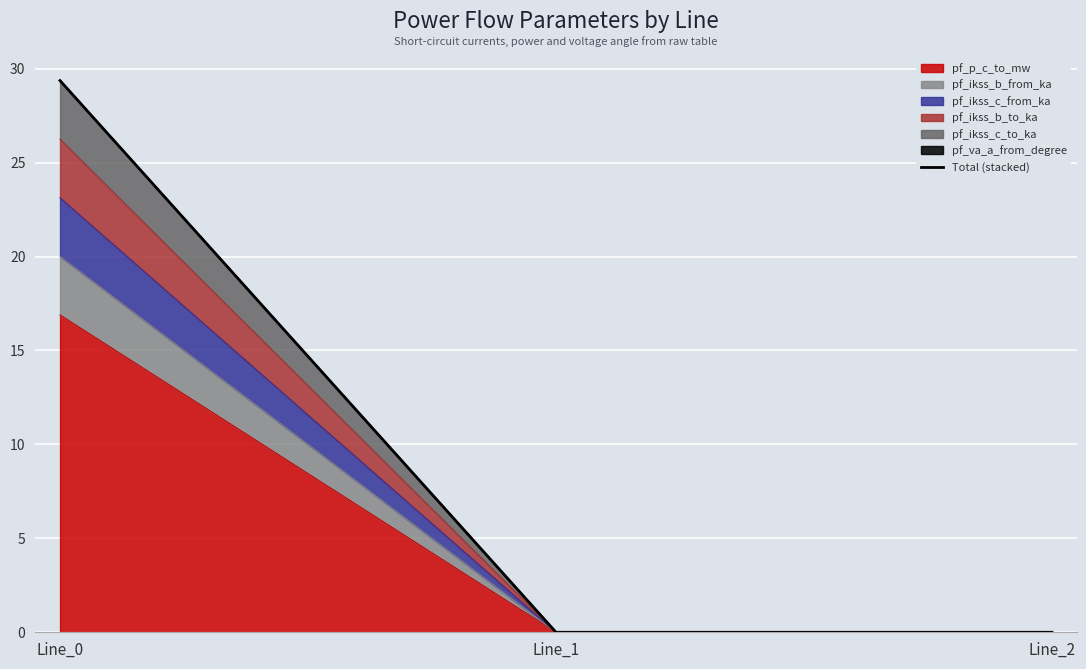

Reading left to right, what are all the values shown in this chart?

Line_0=29.4	Line_1=0.0	Line_2=0.0